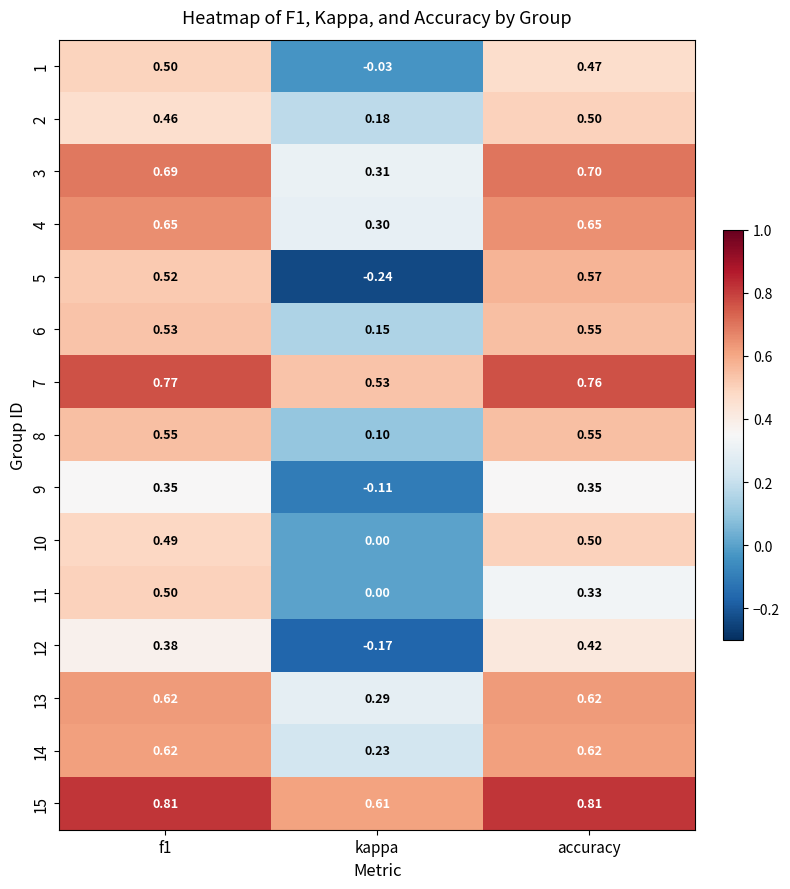

How many positive values does the 12 series have?

2